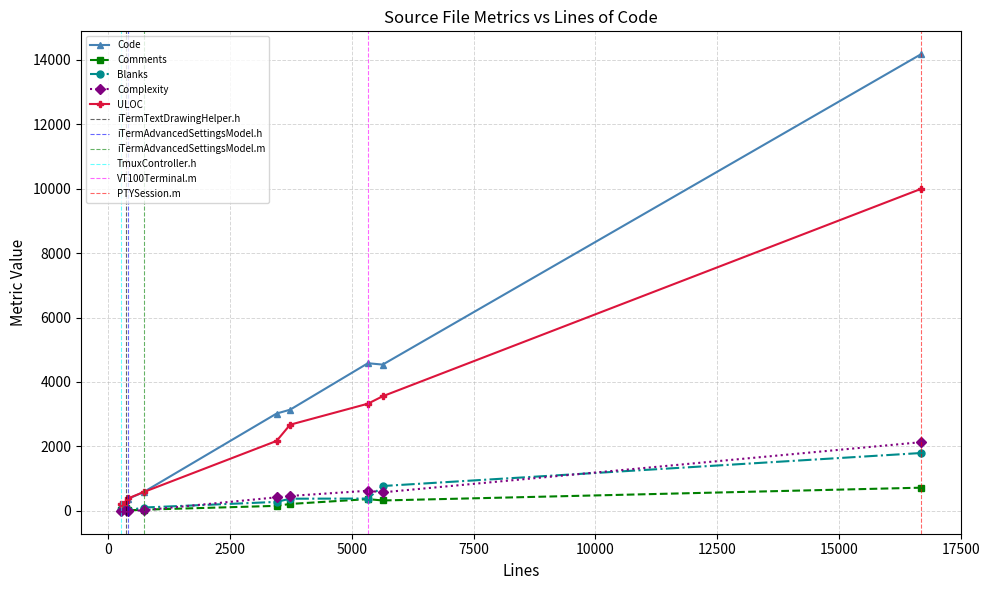

In Blanks, how many points are lower than both neighbors (excluding endpoints)?

1